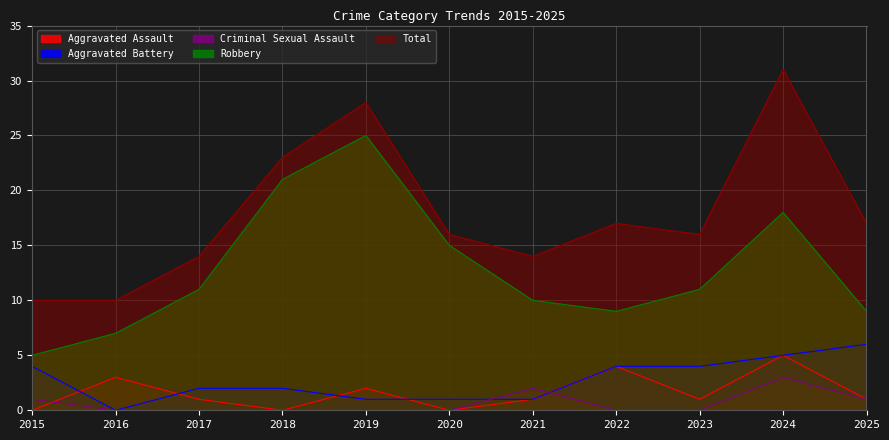

Which series has the largest total across all categories?

Total